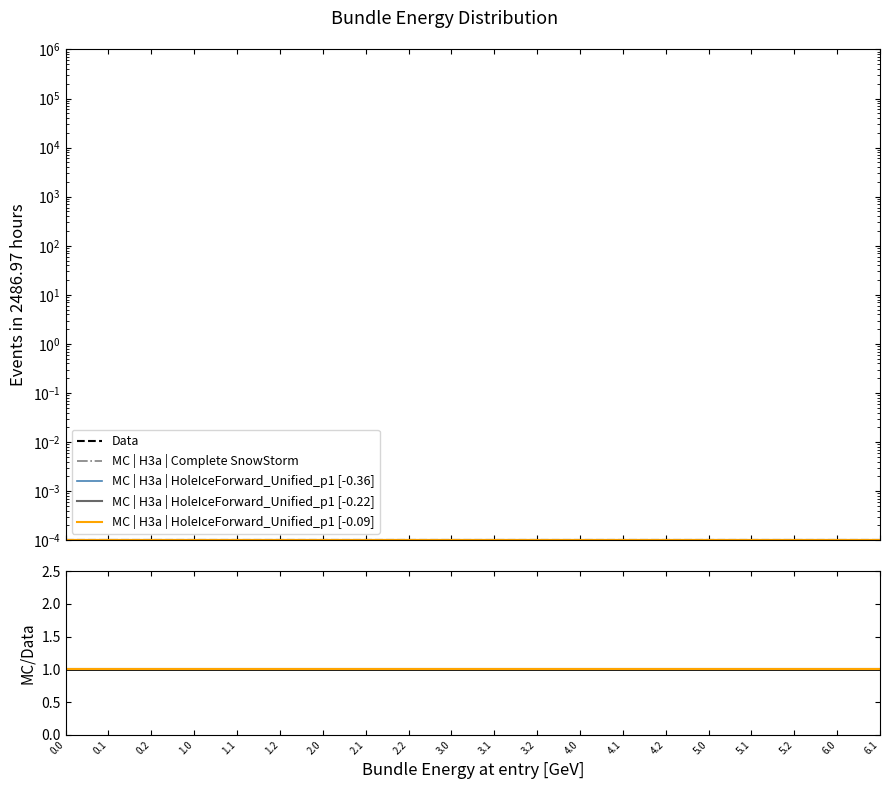

True or false: Data and MC | H3a | Complete SnowStorm intersect in this chart.

False